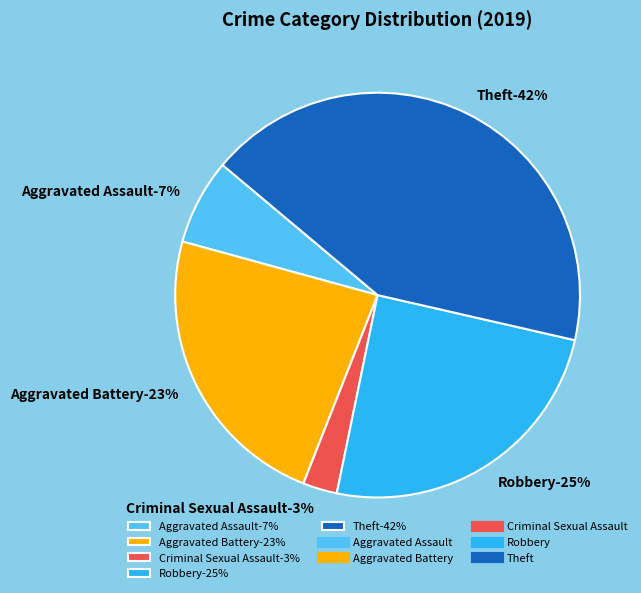

Rank the categories by value from highest to lowest.

Theft, Robbery, Aggravated Battery, Aggravated Assault, Criminal Sexual Assault